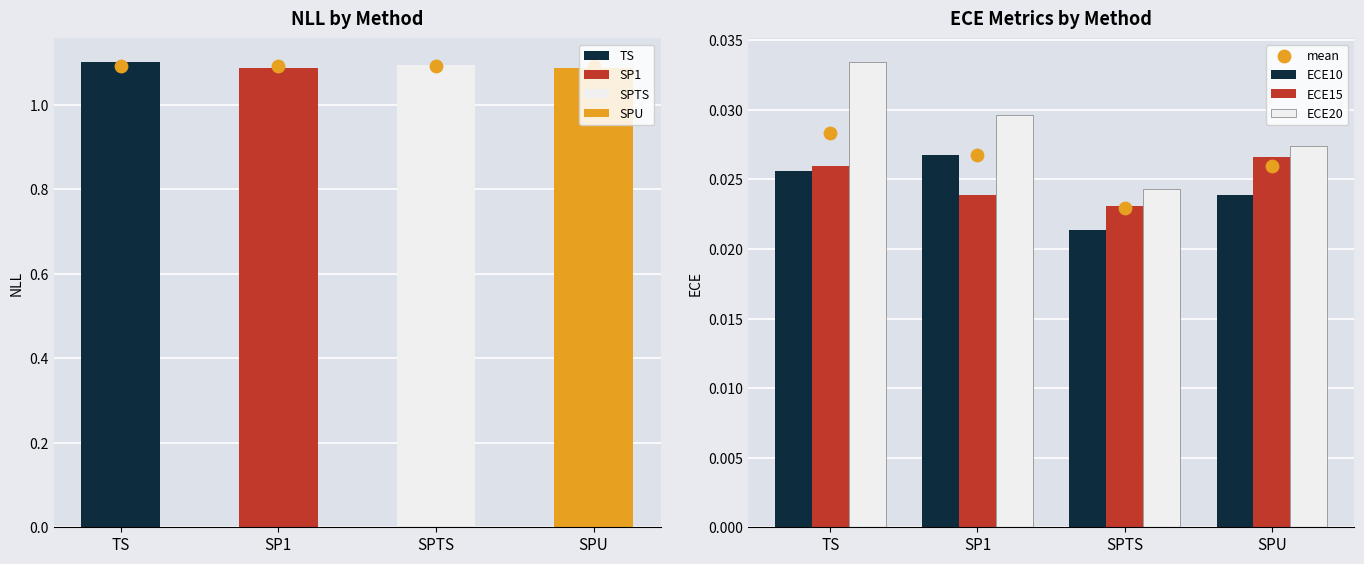

Which series contains the highest Y value?

ECE20